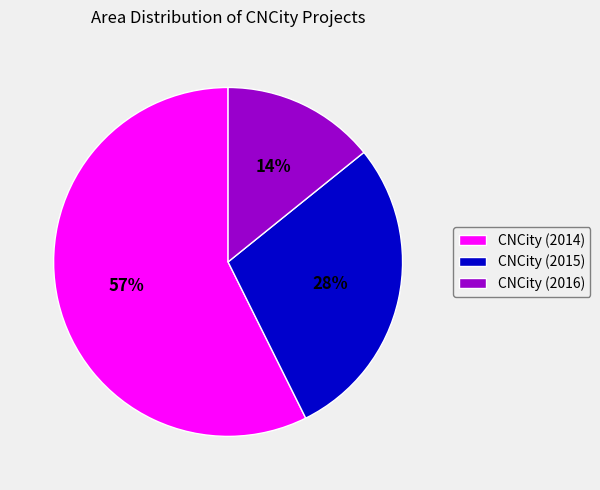

How many slices are in this pie chart?

3